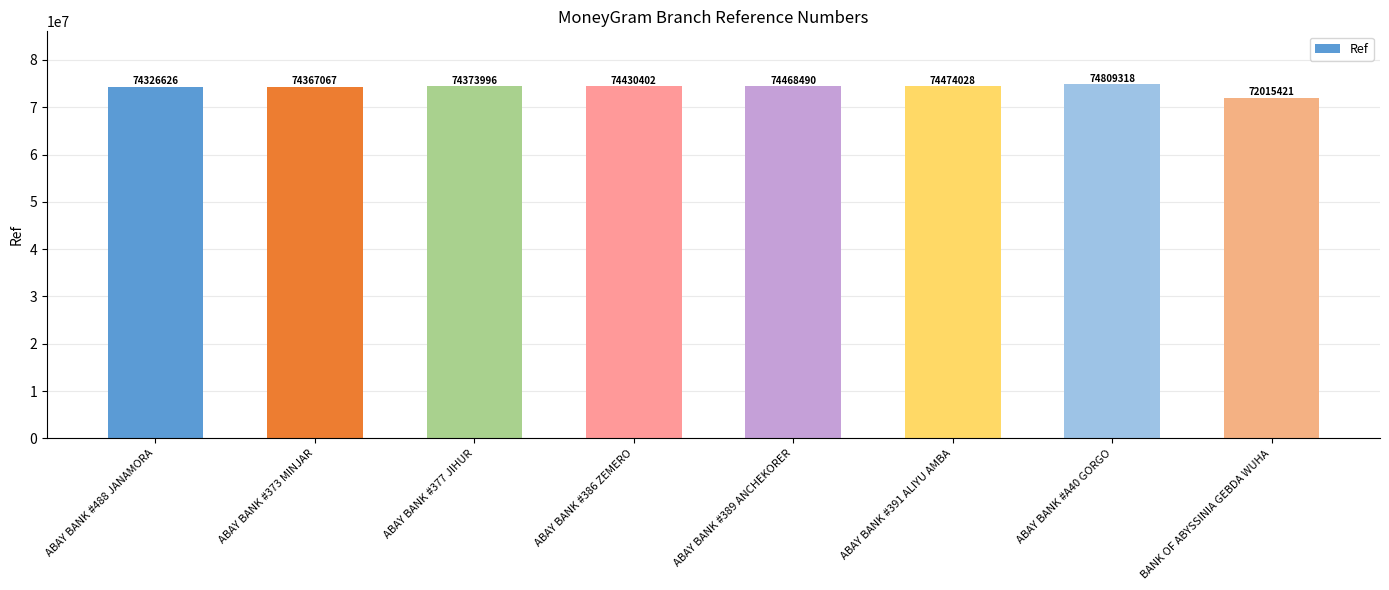

Reading left to right, transcribe all the data shown in this chart.

ABAY BANK #488 JANAMORA=74326626	ABAY BANK #373 MINJAR=74367067	ABAY BANK #377 JIHUR=74373996	ABAY BANK #386 ZEMERO=74430402	ABAY BANK #389 ANCHEKORER=74468490	ABAY BANK #391 ALIYU AMBA=74474028	ABAY BANK #A40 GORGO=74809318	BANK OF ABYSSINIA GEBDA WUHA=72015421